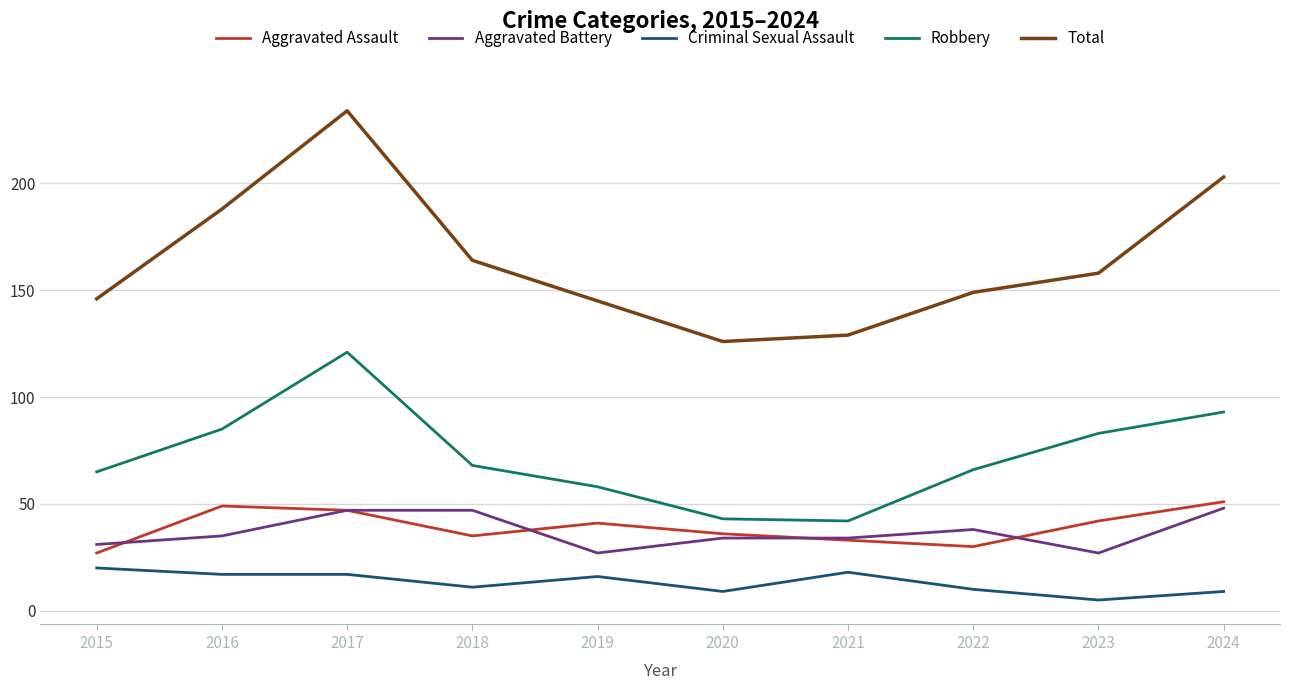

Which series has the widest spread of values?

Total